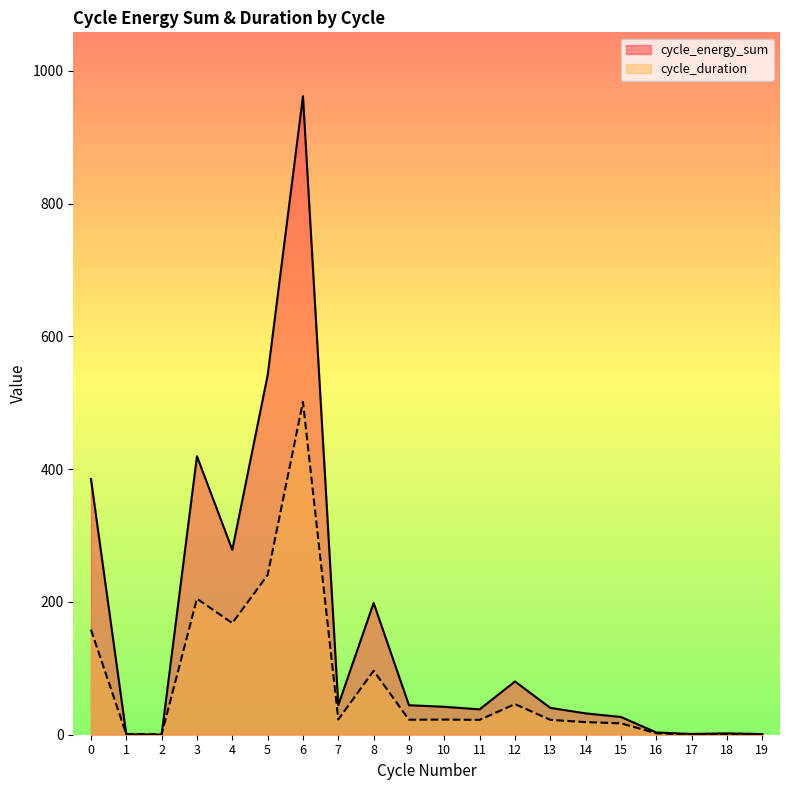

How many interior local valleys does the cycle_duration series have?

5